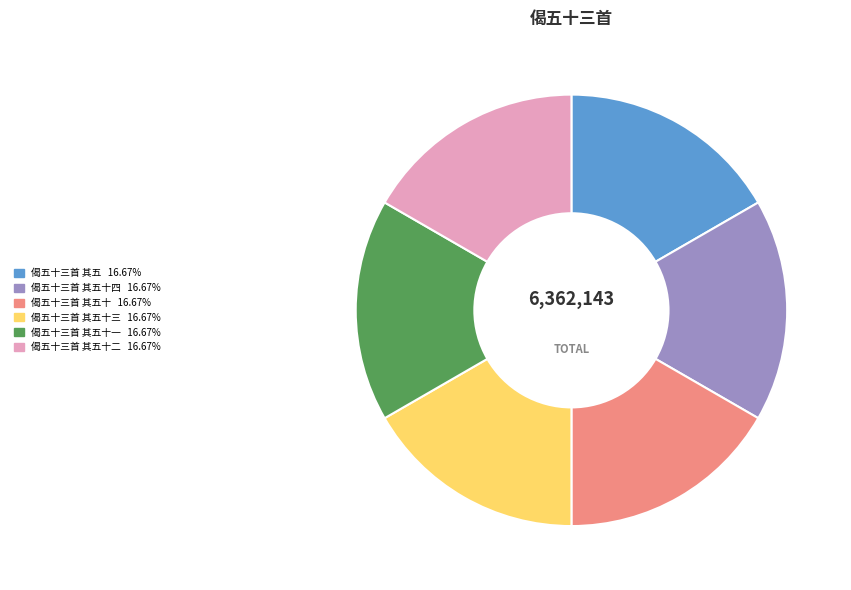

Is there a majority slice in this chart?

No